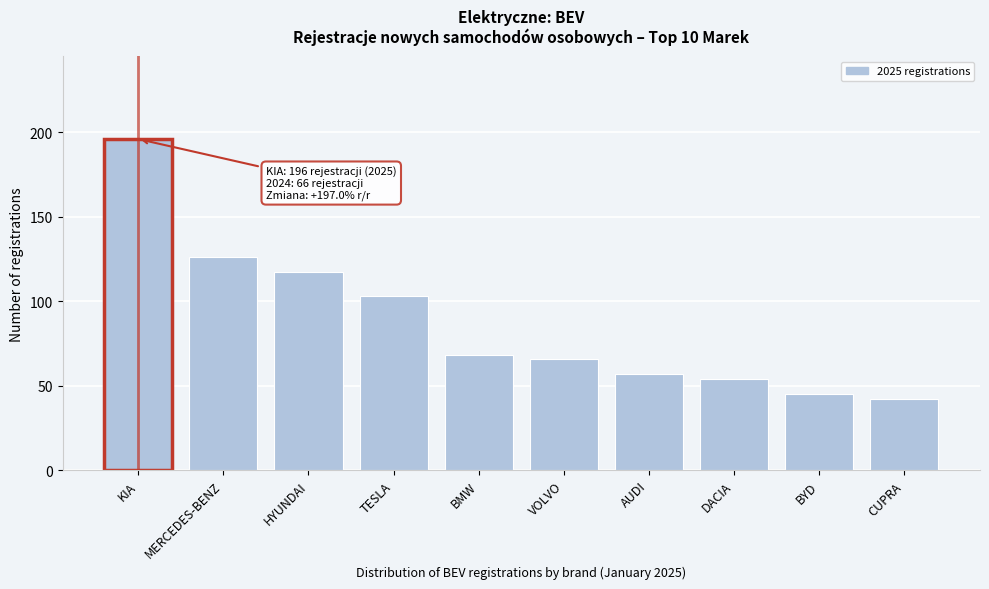

Reading left to right, extract all data points from this chart.

196	126	117	103	68	66	57	54	45	42